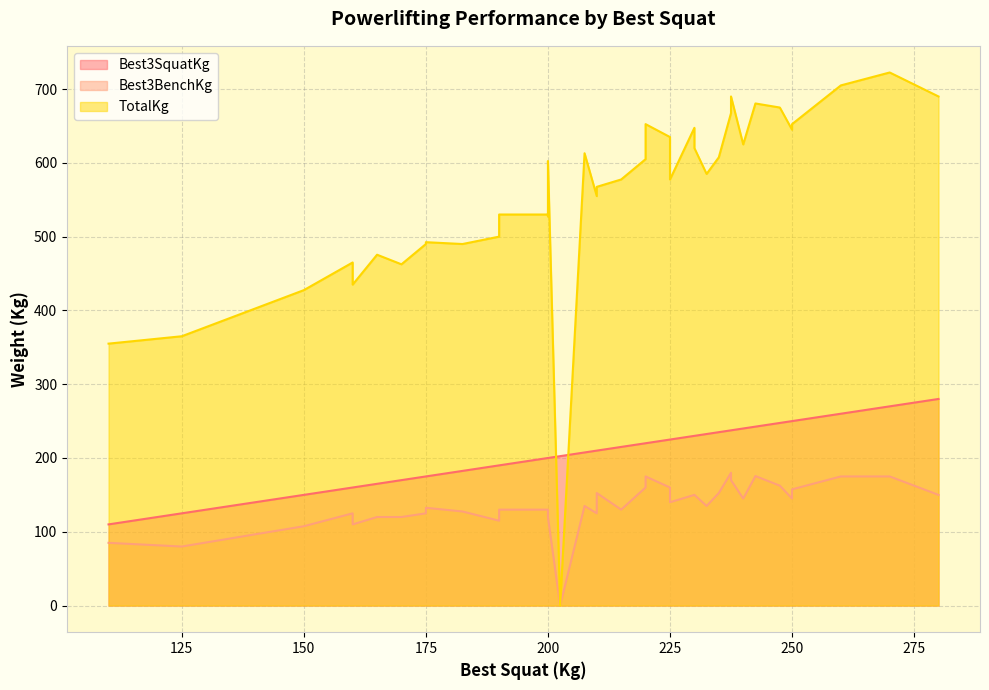

What is the lowest value of the Best3SquatKg series?

110.0